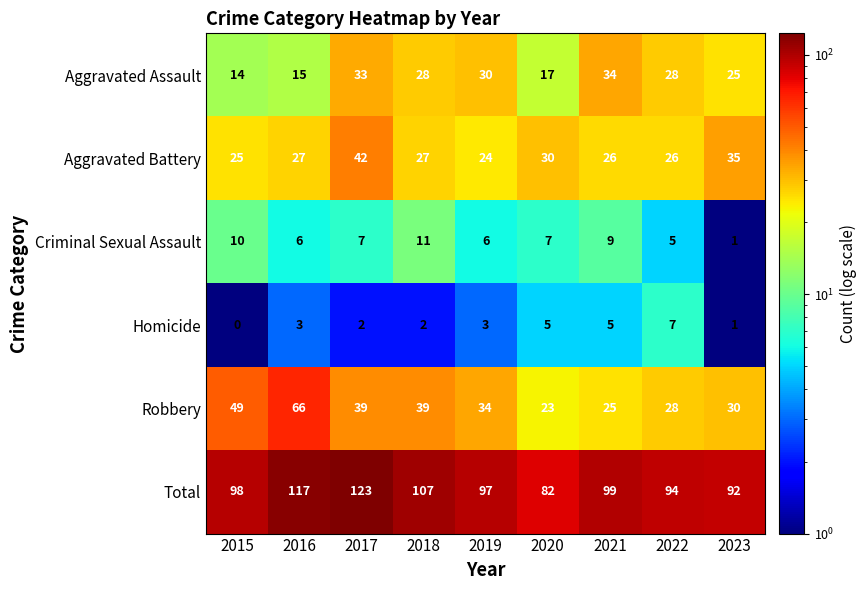

At which label does Criminal Sexual Assault first exceed 7?

2015